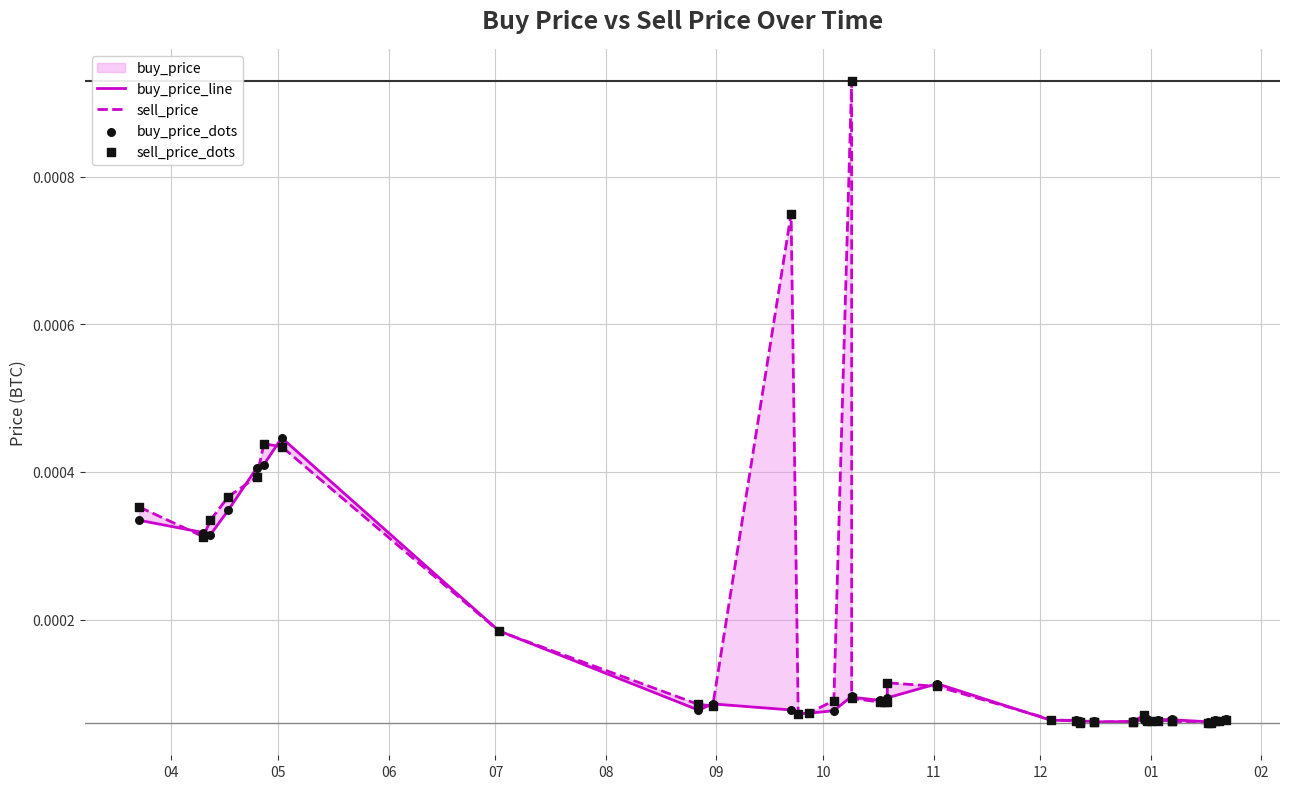

Which series contains the highest Y value?

sell_price